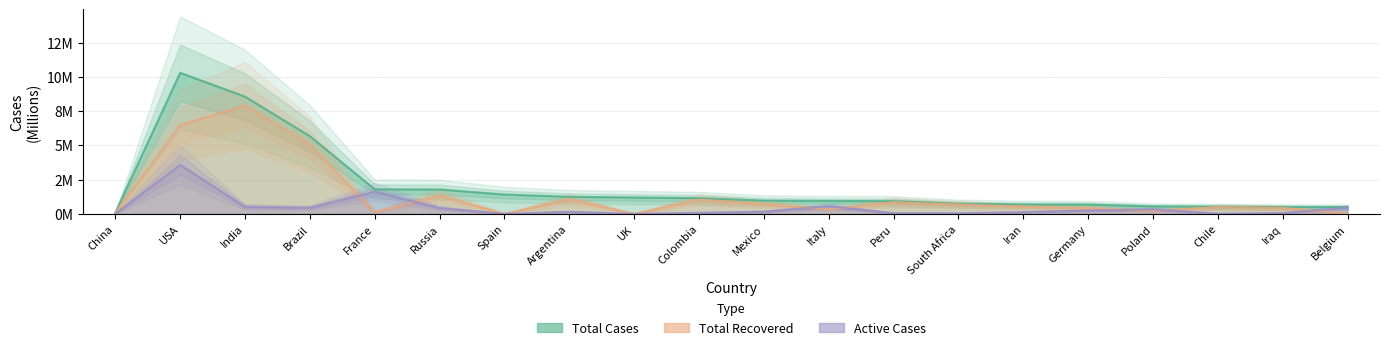

What is the difference between the maximum and minimum values in the Active Cases series?

3.6